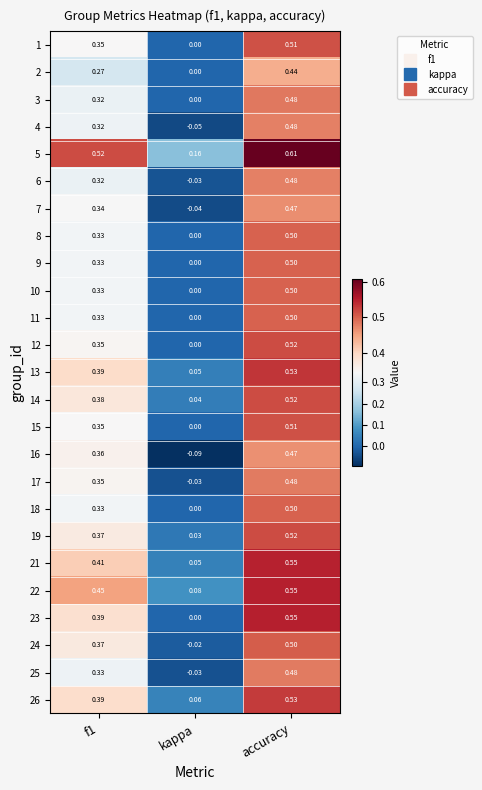

Which series has the largest range (max minus min)?

16